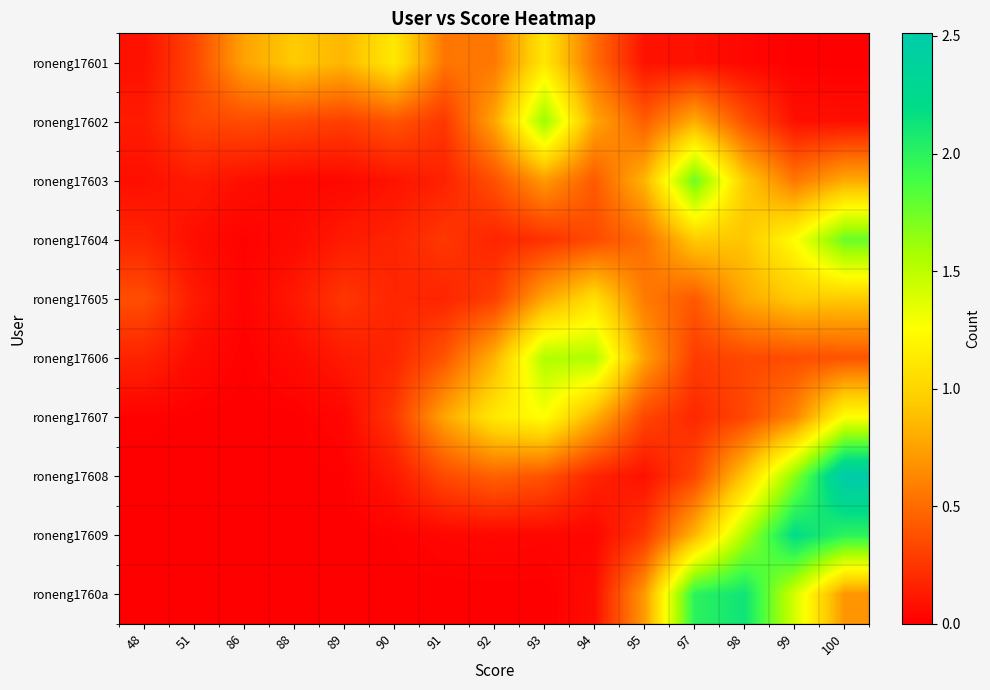

List the series in order of their peak value, highest first.

roneng17608, roneng17609, roneng1760a, roneng17604, roneng17603, roneng17602, roneng17606, roneng17607, roneng17601, roneng17605